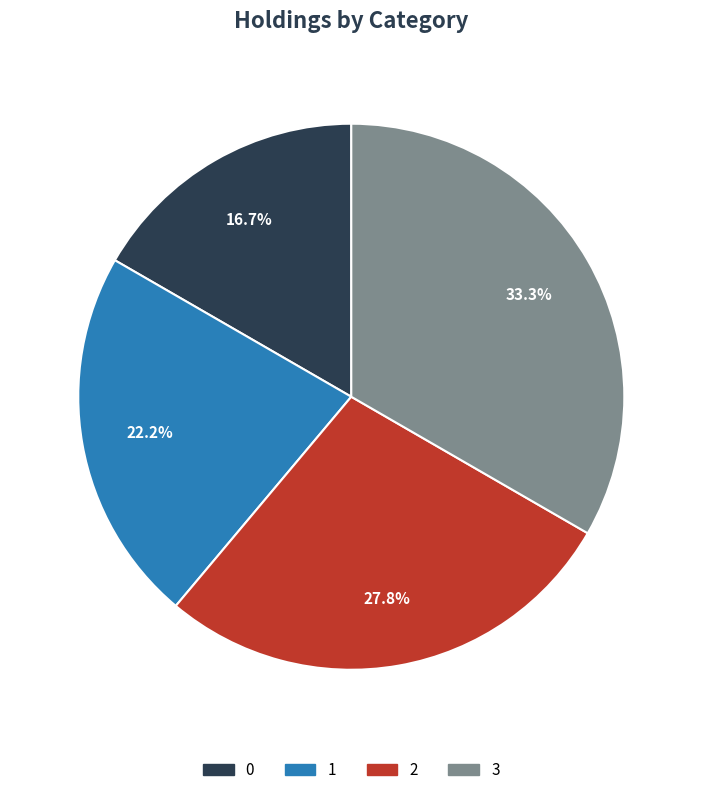

What percentage is NOT represented by 3?

66.7%